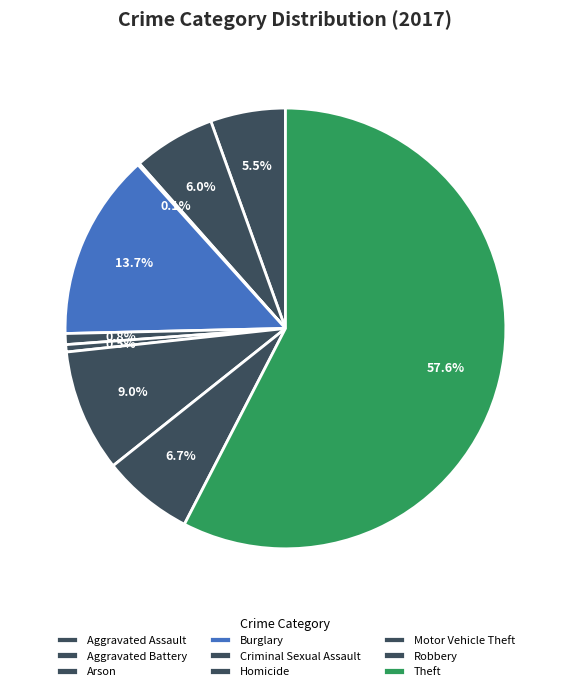

What portion of the pie excludes Homicide?

99.5%